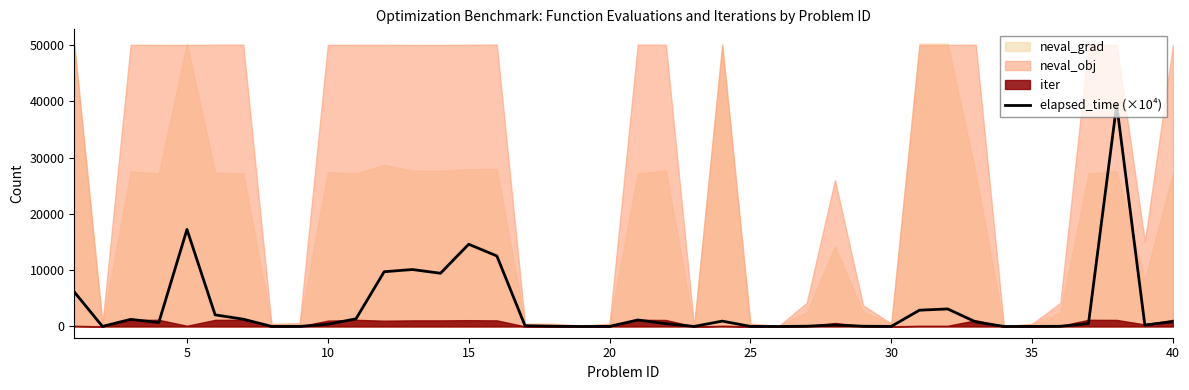

How many interior local valleys (lower than both neighbors) does the data have?

9